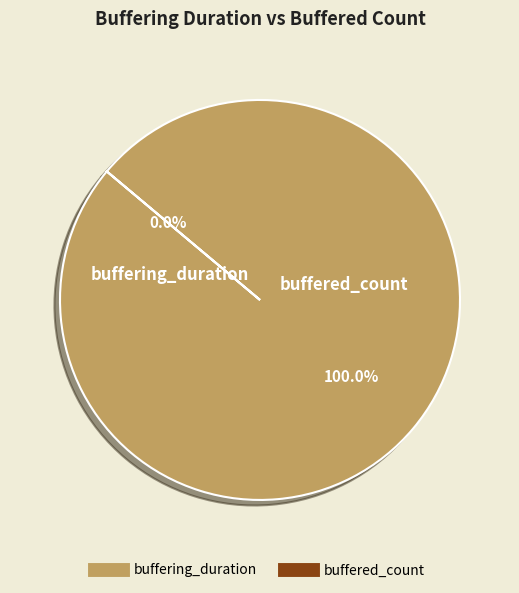

Do buffering_duration and buffered_count together represent more than half of the pie?

Yes